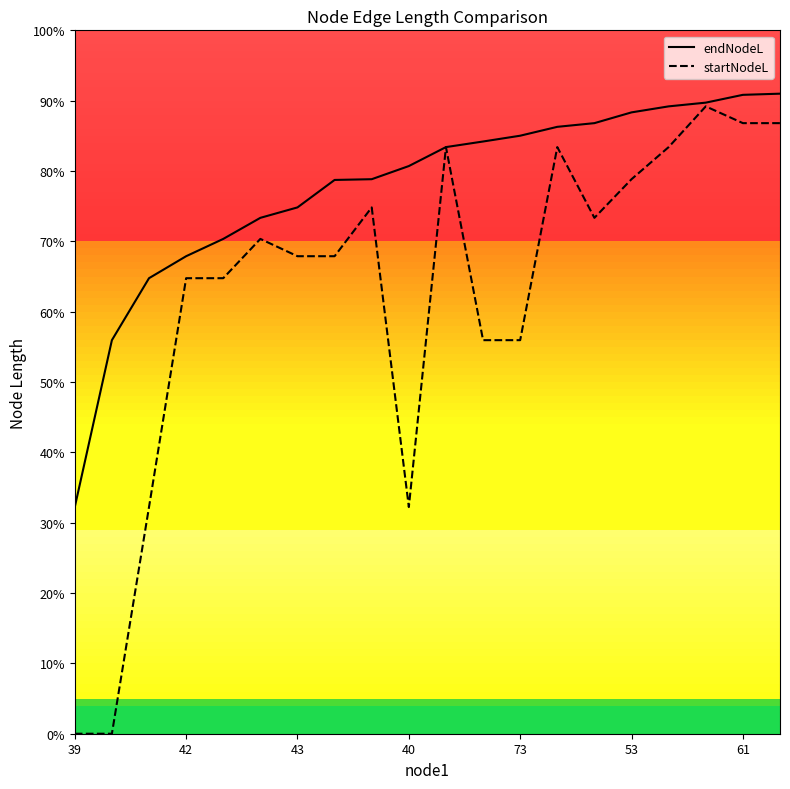

True or false: endNodeL has a value of 347.2 at 14.

True